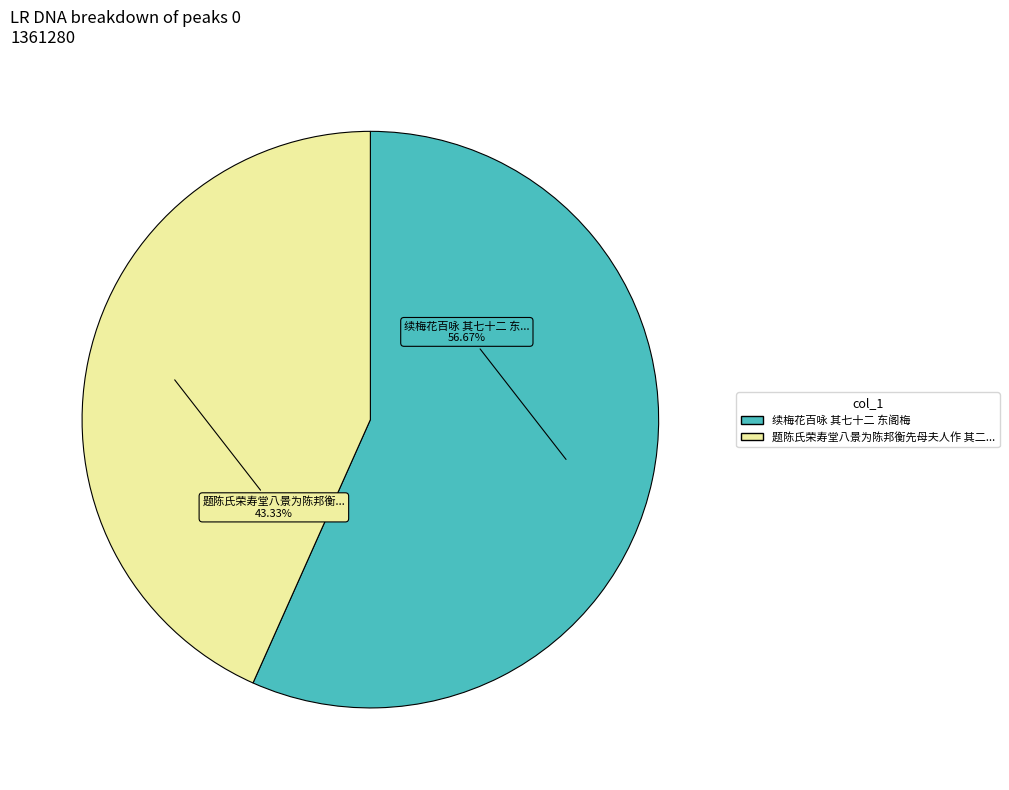

Is there a majority slice in this chart?

Yes